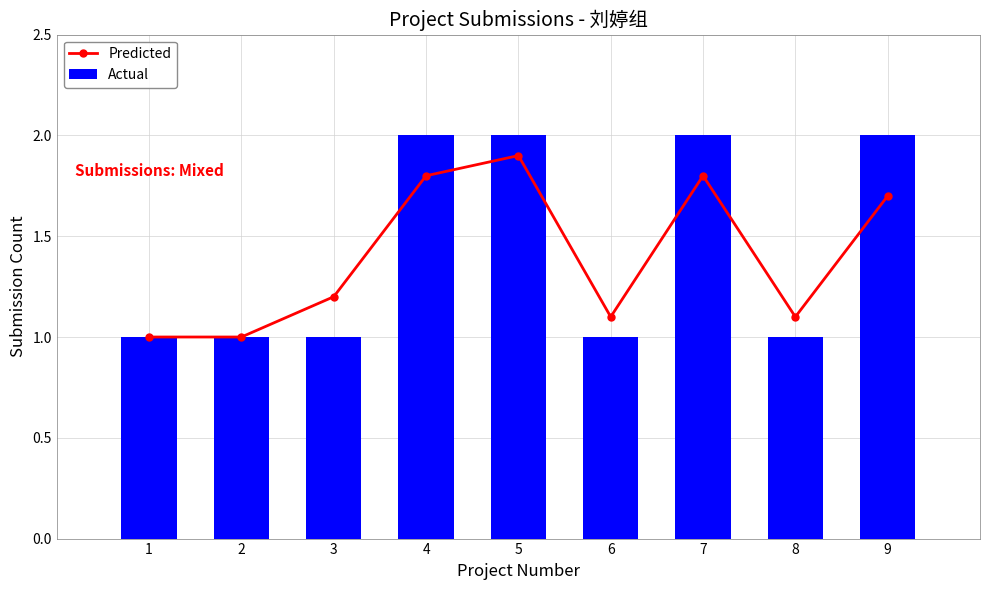

Which series has the largest total across all categories?

Actual